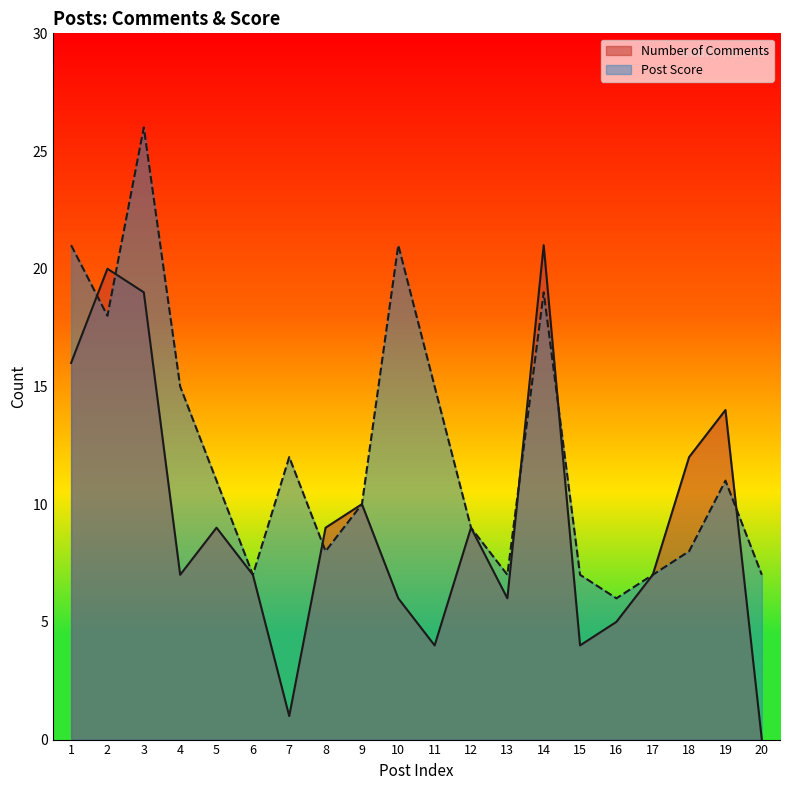

Reading left to right, extract all data points from this chart.

Number of Comments: 16	20	19	7	9	7	1	9	10	6	4	9	6	21	4	5	7	12	14	0
Post Score: 21	18	26	15	11	7	12	8	10	21	15	9	7	19	7	6	7	8	11	7